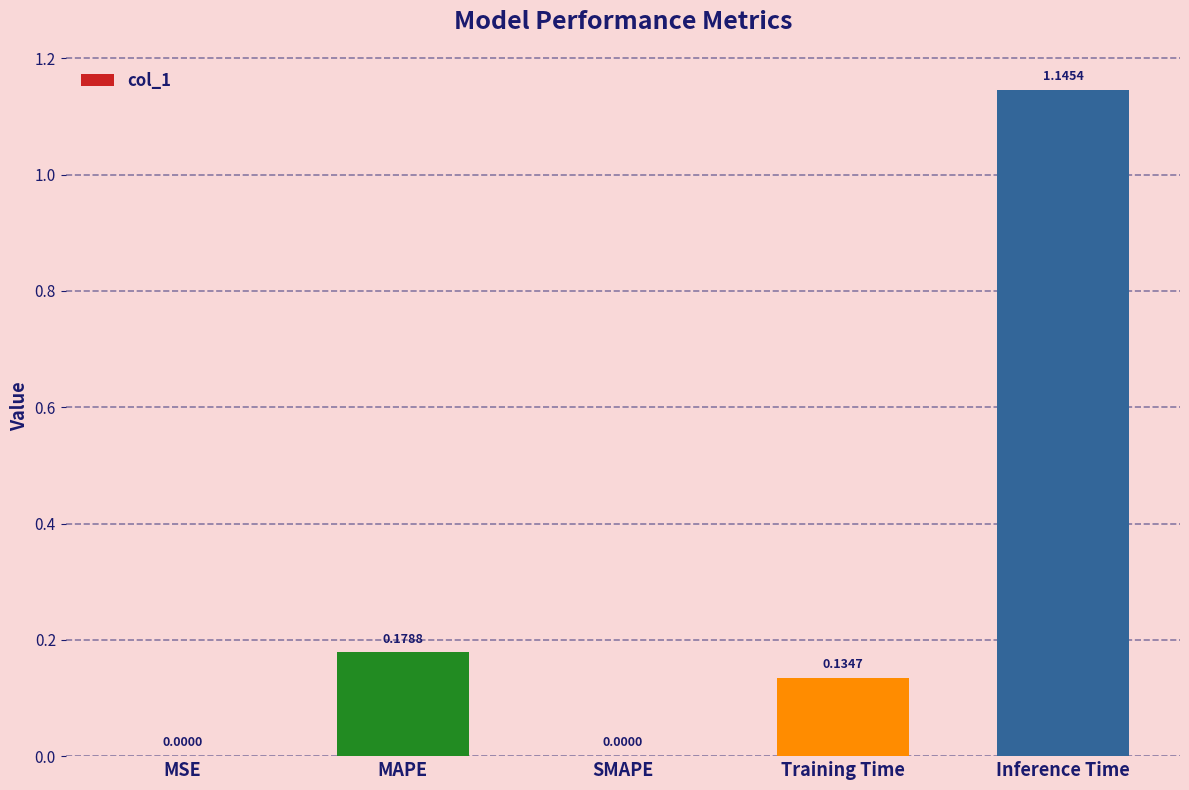

What is the sum of all values?

1.5